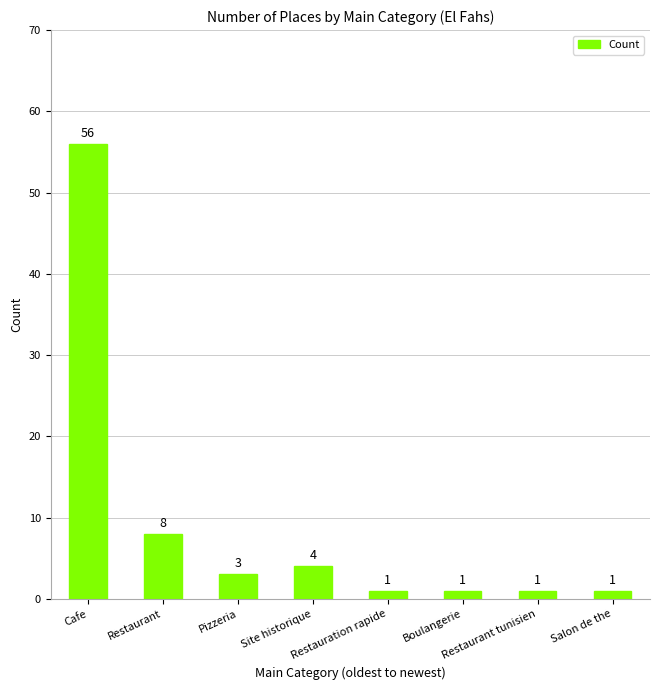

Reading left to right, extract all data points from this chart.

56	8	3	4	1	1	1	1